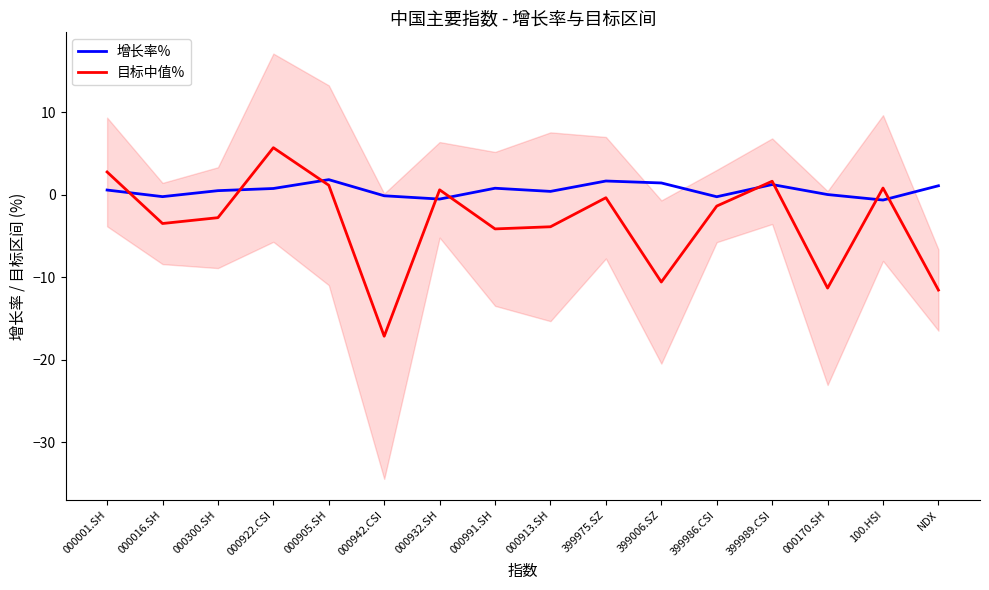

List the series in order of their overall mean, lowest first.

目标中值%, 增长率%